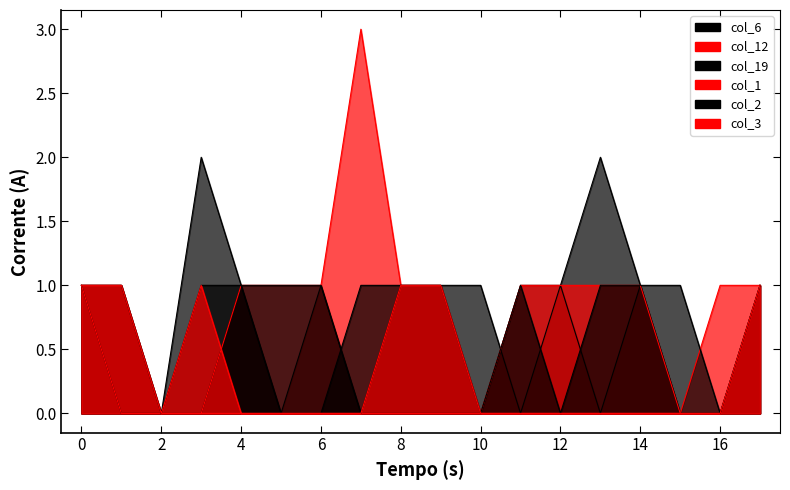

Is the value of col_12_line at 10 greater than the value of col_19_line at 16?

No